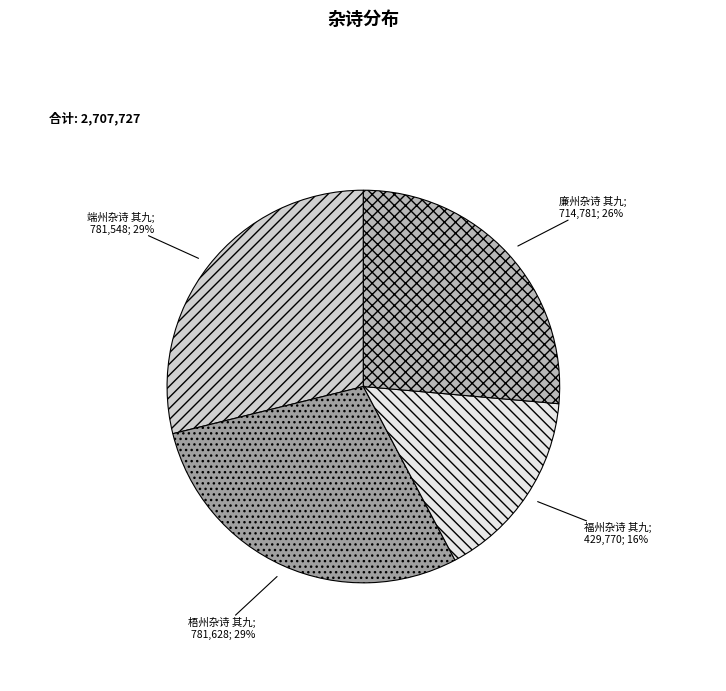

To the nearest percent, what is the average slice percentage?

25%